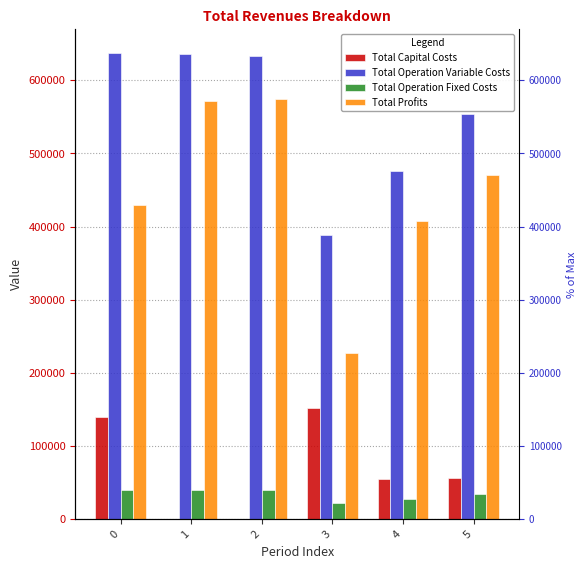

Reading left to right, list all the values displayed in this chart.

Total Capital Costs: 139799.0	0.0	0.0	152000.0	55552.0	56064.0
Total Operation Variable Costs: 637944.5	635857.7	633768.0	388962.4	476072.6	554277.6
Total Operation Fixed Costs: 40035.0	40035.0	40035.0	22380.5	28242.1	34300.3
Total Profits: 430233.1	572119.0	574208.7	227897.0	408085.5	470937.5